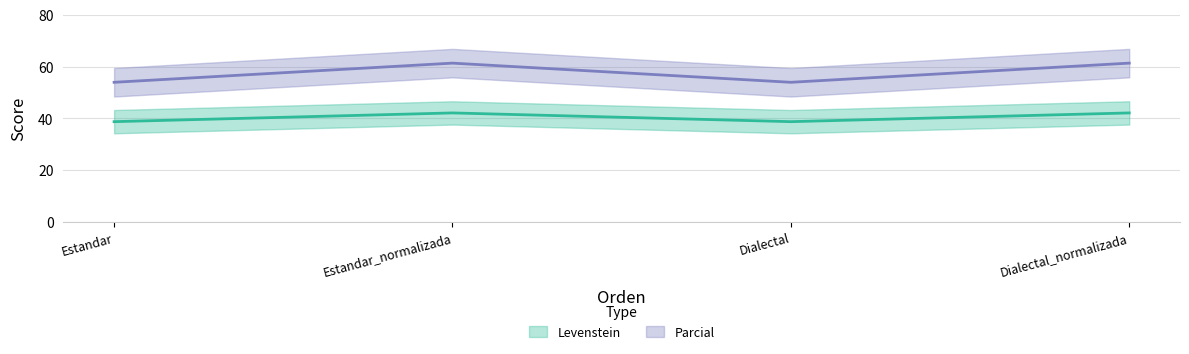

What are all the series names shown in the legend?

Levenstein, Parcial